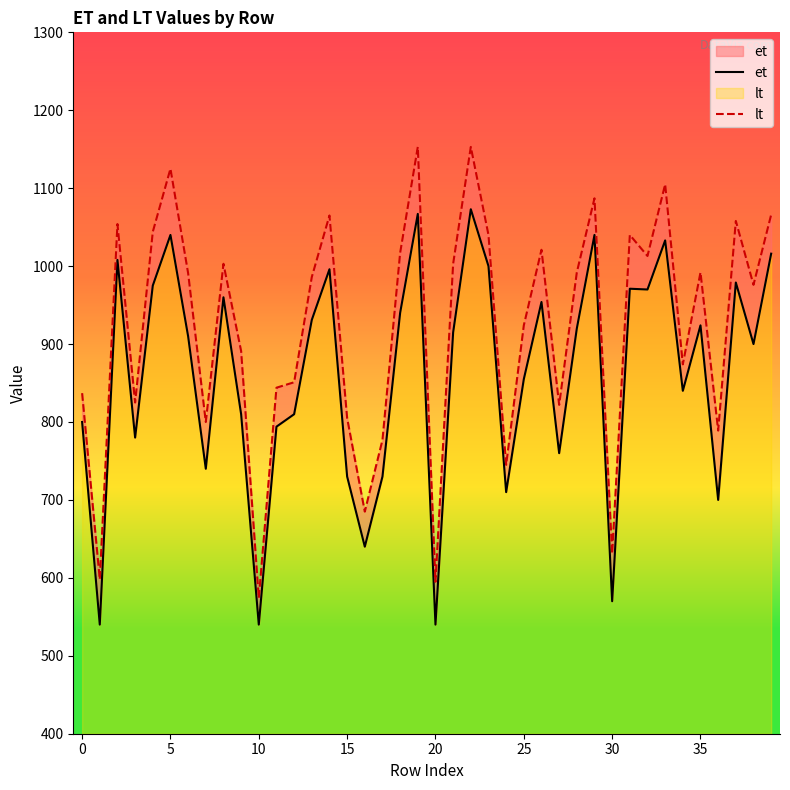

True or false: et and lt intersect in this chart.

False